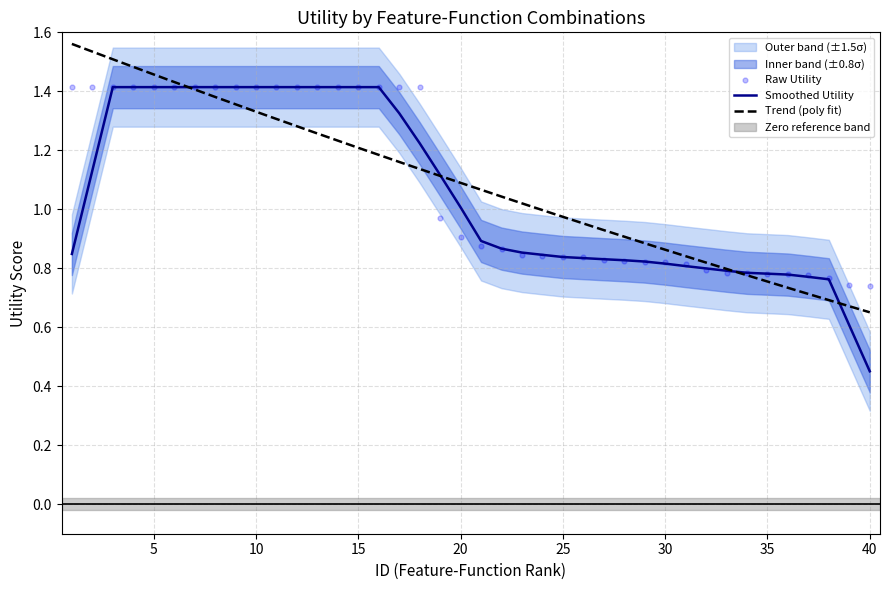

What is the change in value from 5 to 31?

-0.6